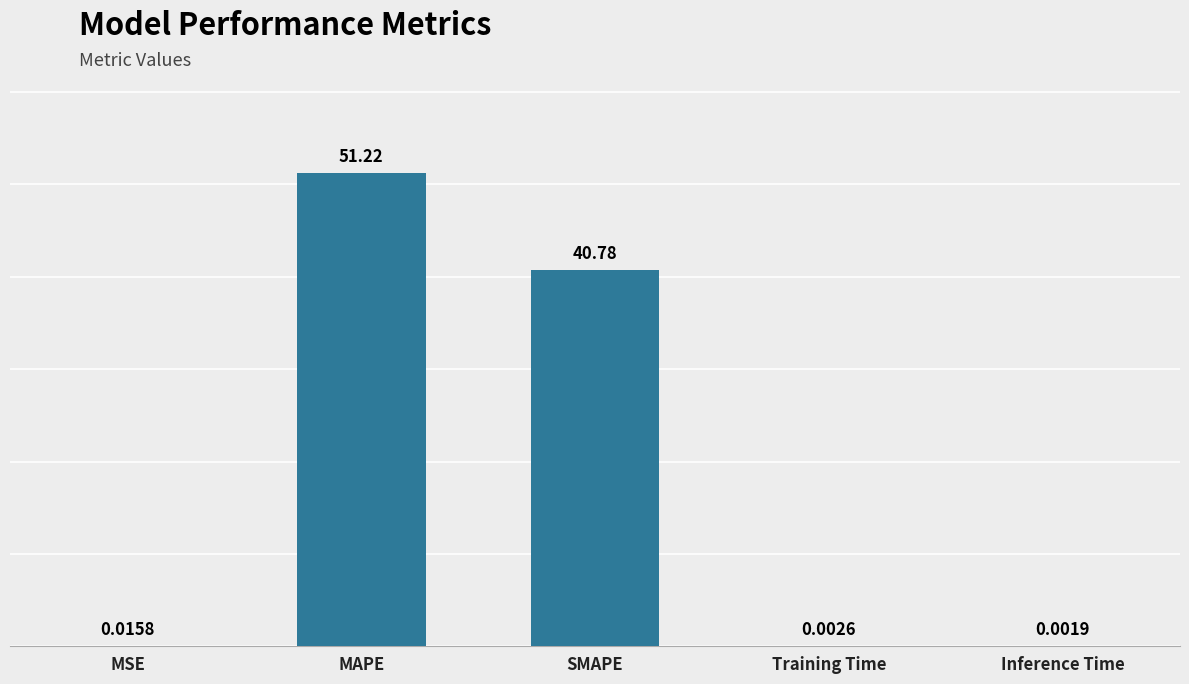

What is the change in value from MSE to SMAPE?

+40.8